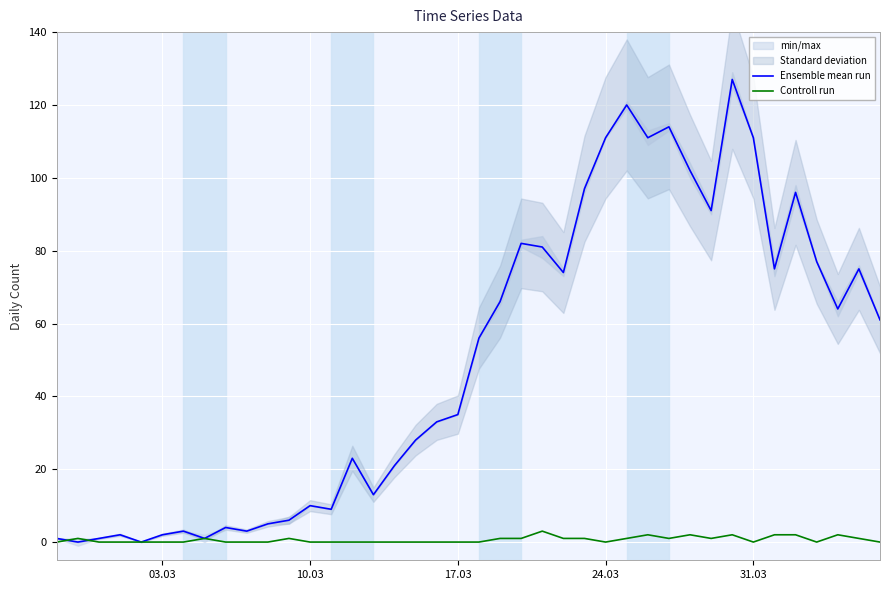

True or false: Controll run has a value of 0 at 10.03.

True